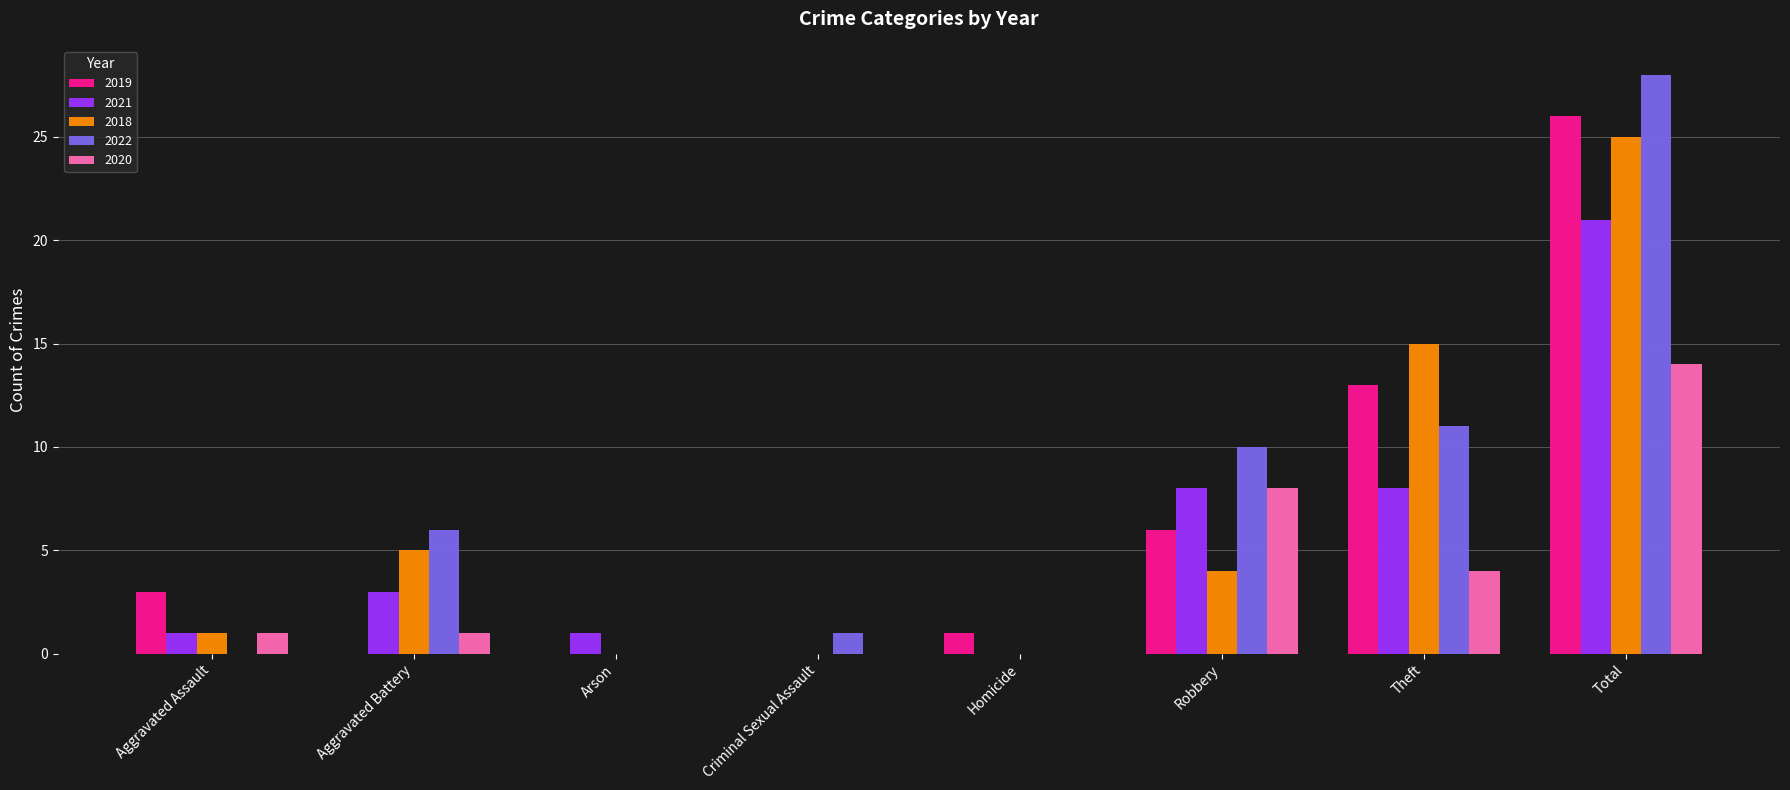

Reading left to right, list all the values displayed in this chart.

2019: Aggravated Assault=3	Aggravated Battery=0	Arson=0	Criminal Sexual Assault=0	Homicide=1	Robbery=6	Theft=13	Total=26
2021: Aggravated Assault=1	Aggravated Battery=3	Arson=1	Criminal Sexual Assault=0	Homicide=0	Robbery=8	Theft=8	Total=21
2018: Aggravated Assault=1	Aggravated Battery=5	Arson=0	Criminal Sexual Assault=0	Homicide=0	Robbery=4	Theft=15	Total=25
2022: Aggravated Assault=0	Aggravated Battery=6	Arson=0	Criminal Sexual Assault=1	Homicide=0	Robbery=10	Theft=11	Total=28
2020: Aggravated Assault=1	Aggravated Battery=1	Arson=0	Criminal Sexual Assault=0	Homicide=0	Robbery=8	Theft=4	Total=14